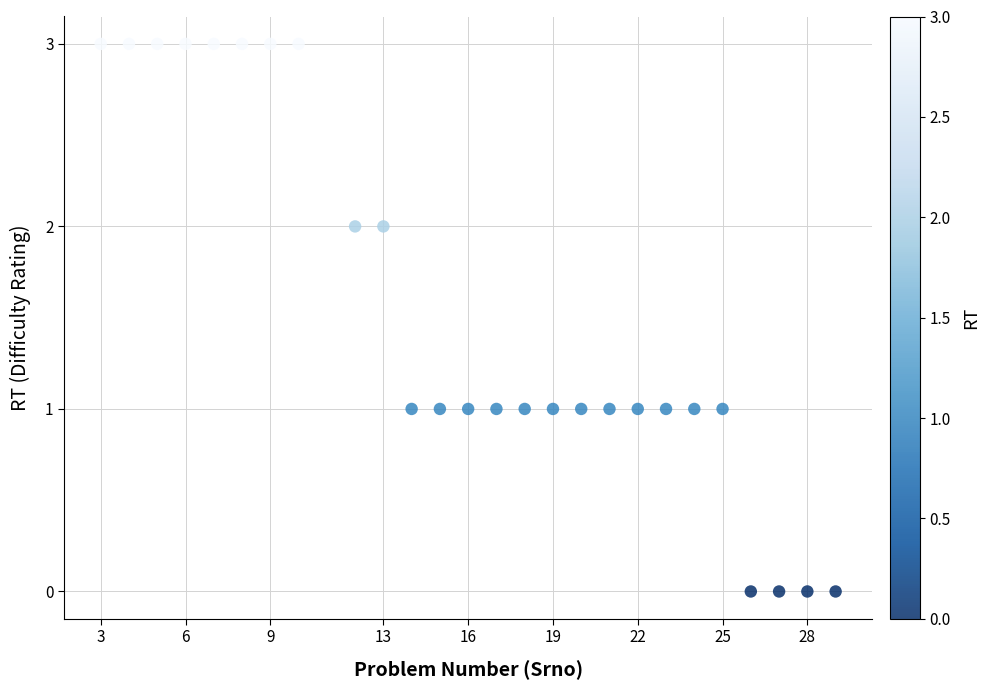

What is the range of X values (max minus min)?

26